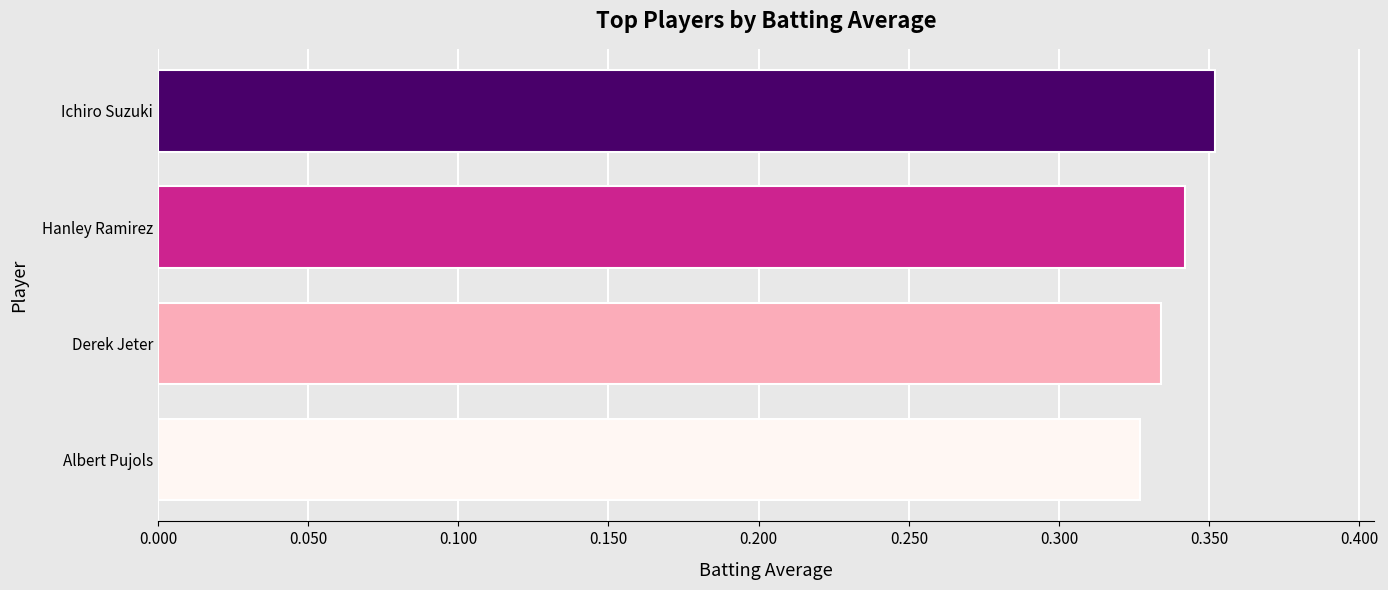

How many series are shown in this chart?

1